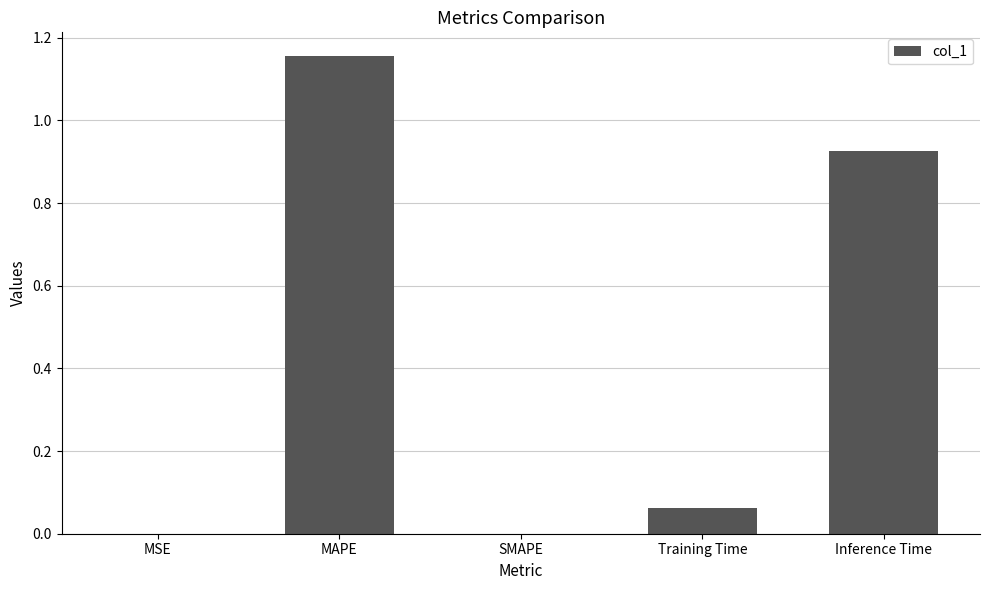

What is the sum of all values?

2.1